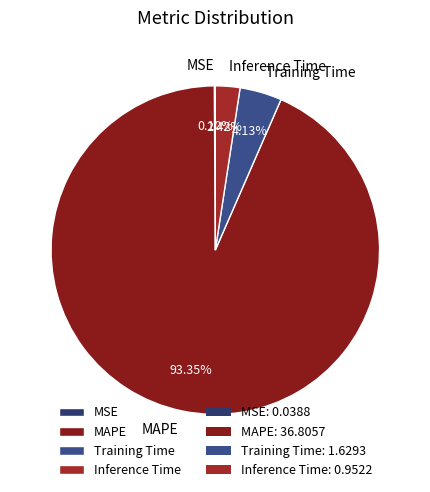

To the nearest percent, what percentage of the pie is Training Time?

4%